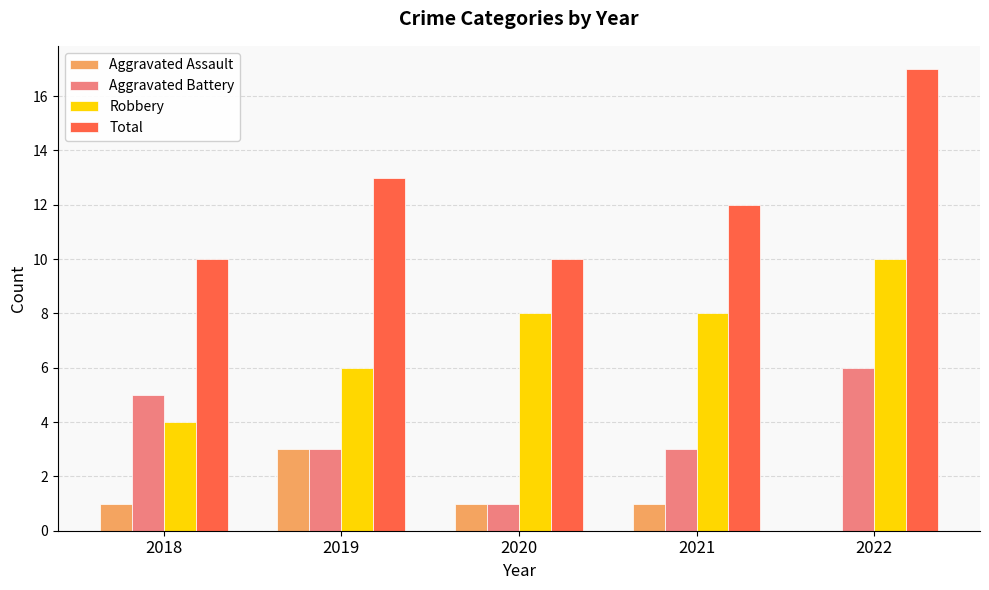

What is the average value of the Robbery series?

7